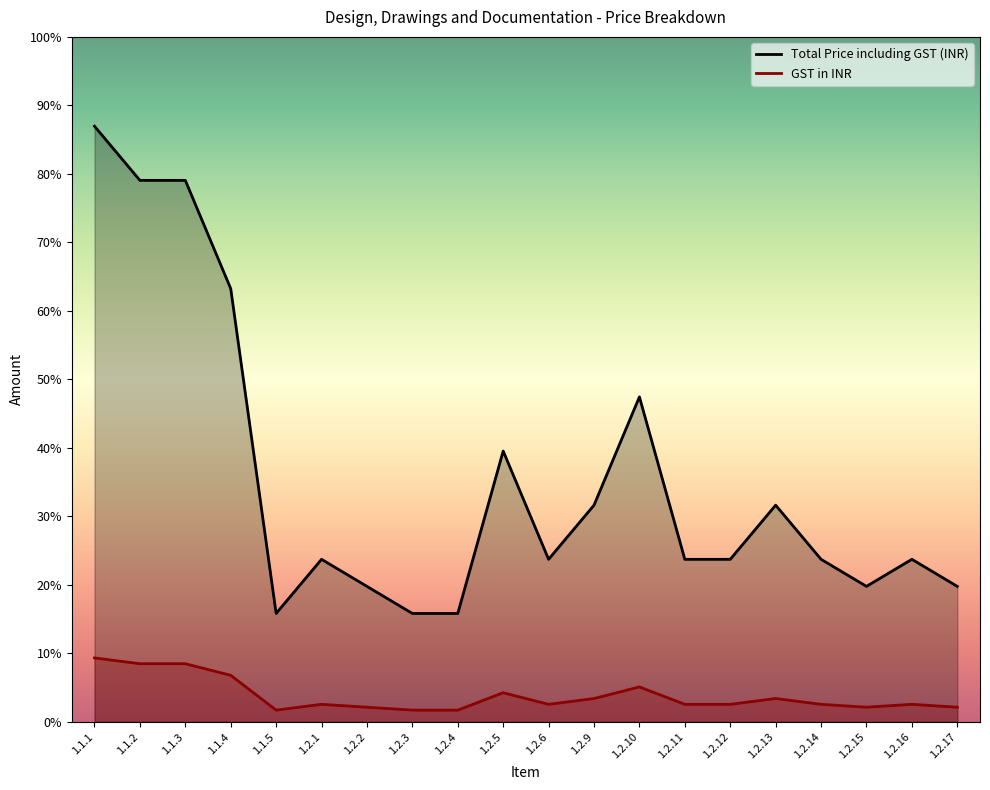

What is the highest value of the Total Price including GST (INR) series?

616000